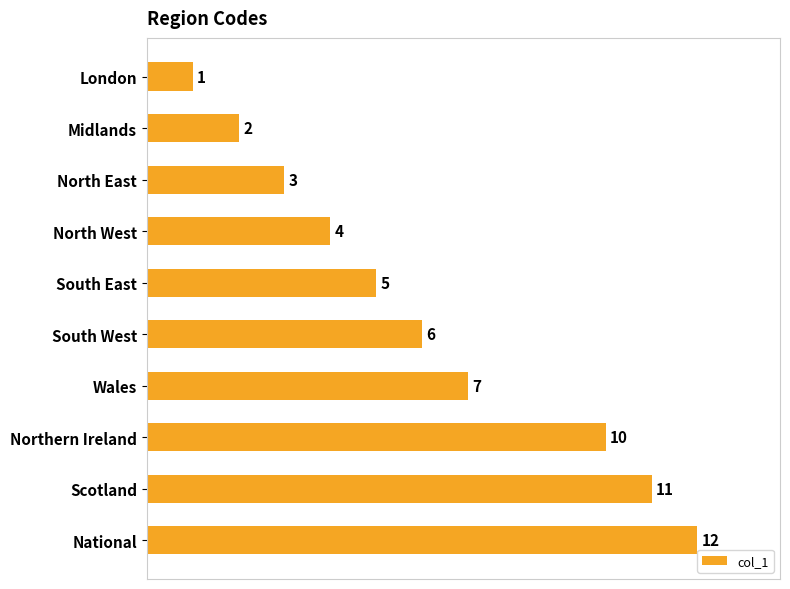

The value at Midlands is 1. True or false?

False